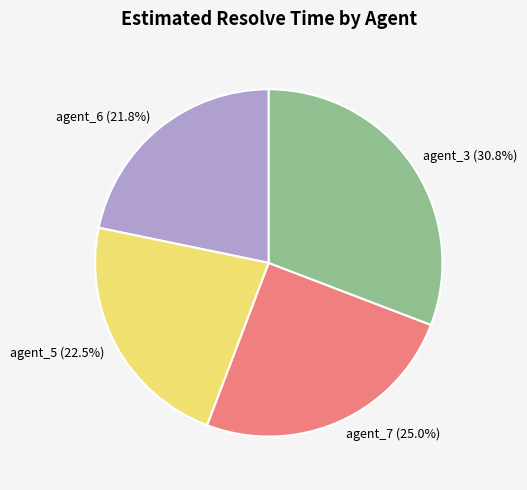

Is agent_3 the majority of the pie?

No